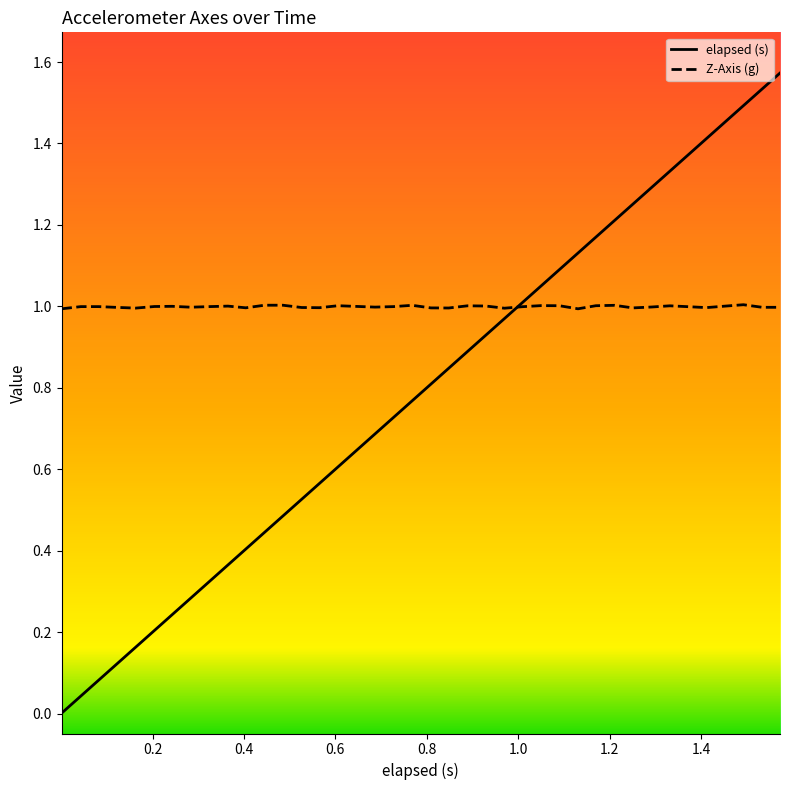

True or false: Z-Axis (g) and elapsed (s) cross at least once.

True